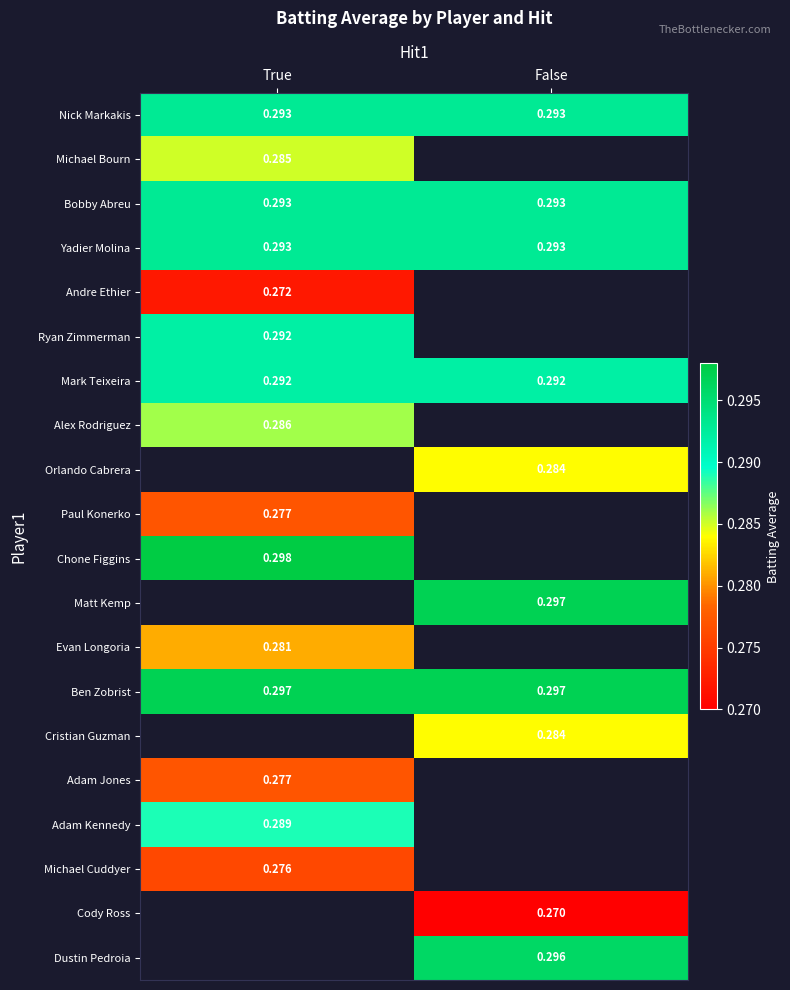

Is the value of Nick Markakis at True greater than the value of Andre Ethier at True?

Yes